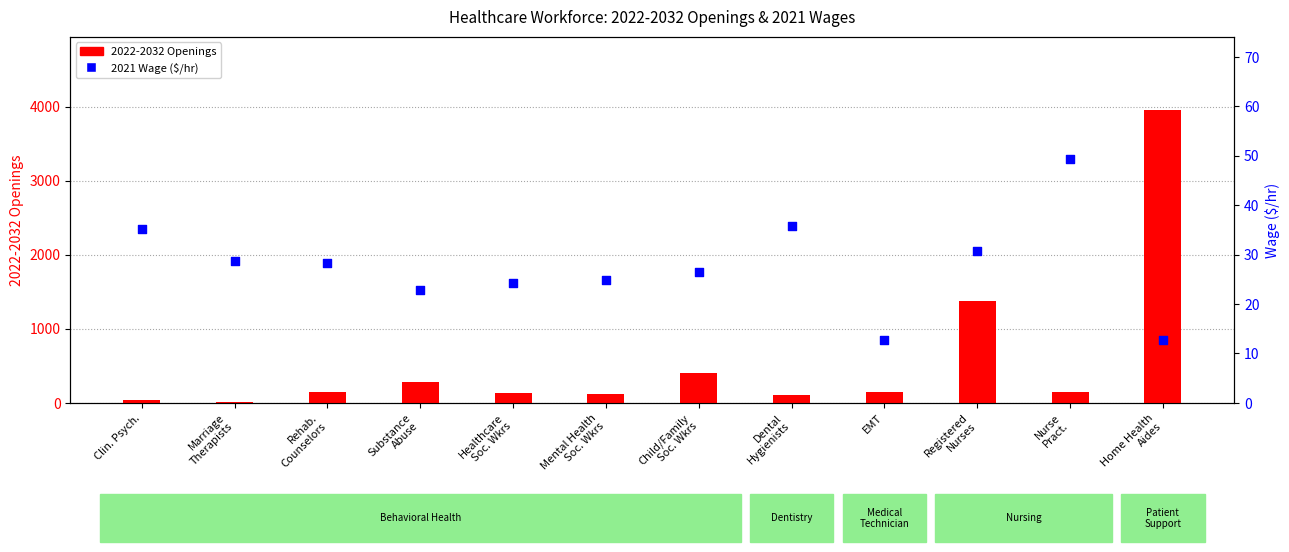

At how many categories does at least one series exceed 388?

3